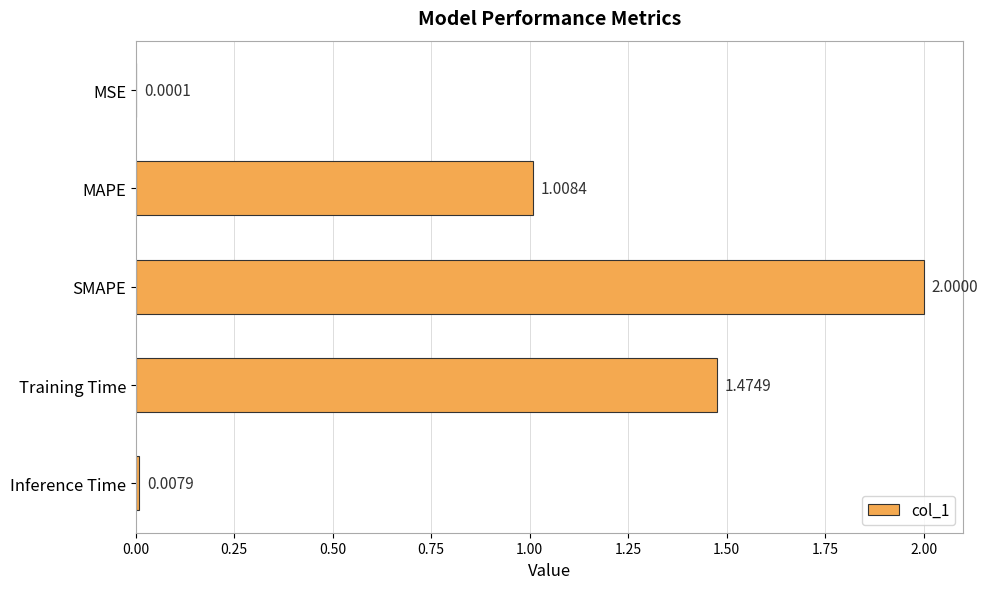

Are the bars horizontal?

Yes